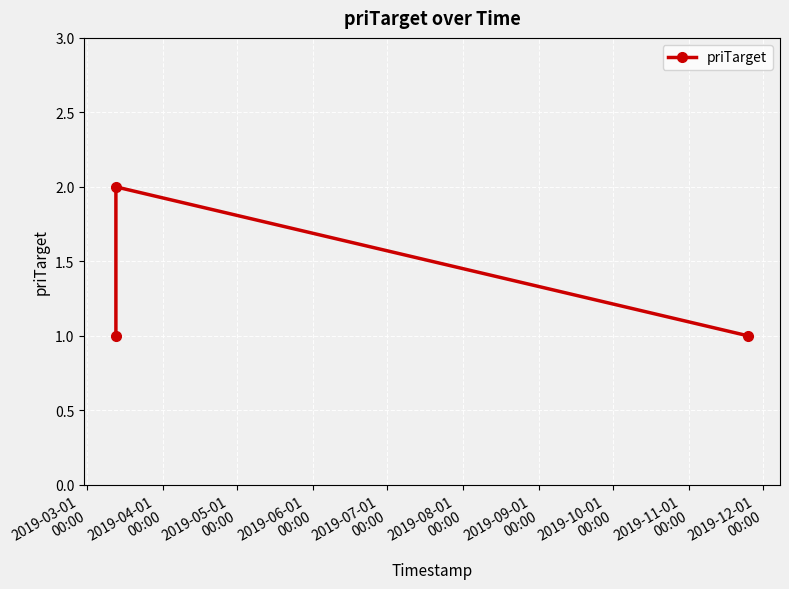

What is the sum of all values?

4